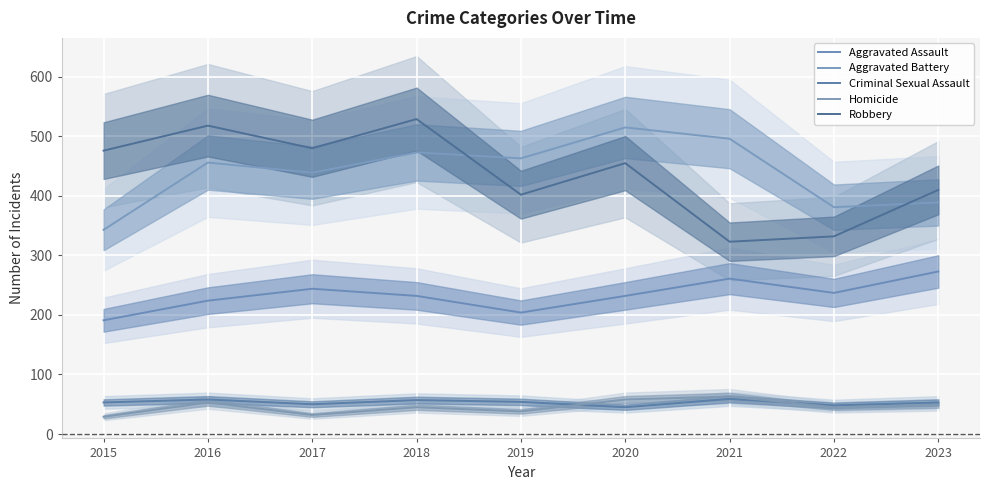

What is the value of the Aggravated Battery point at the 1st from the left?

343